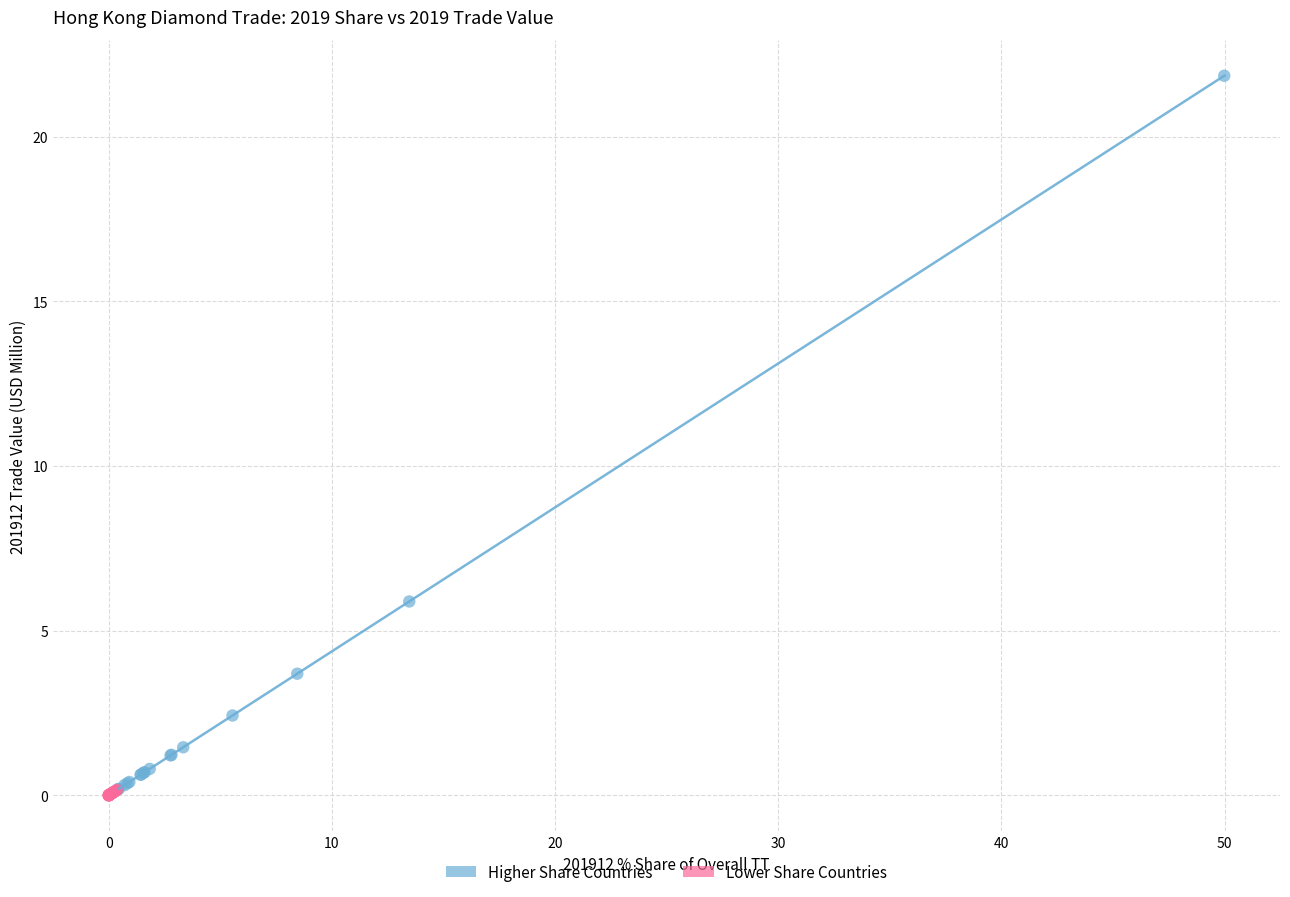

Which series has the widest spread of Y values?

Higher Share Countries